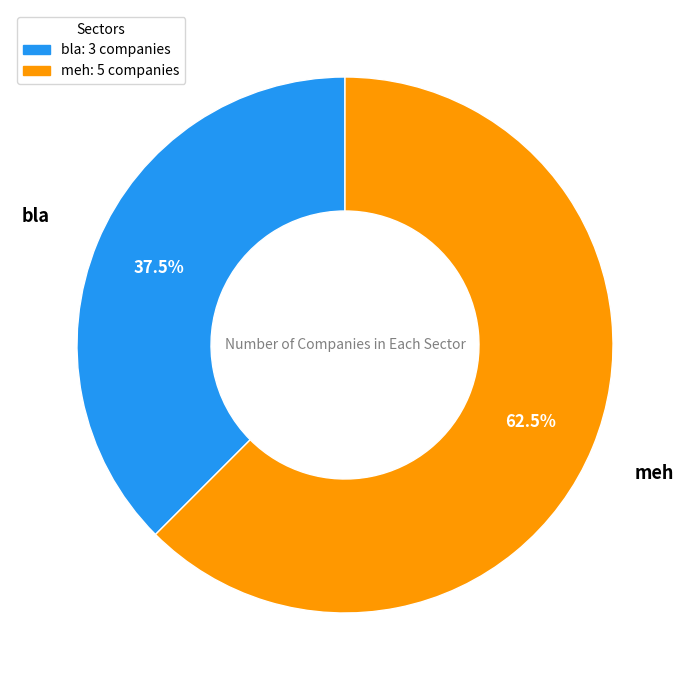

Which slice is the largest?

meh